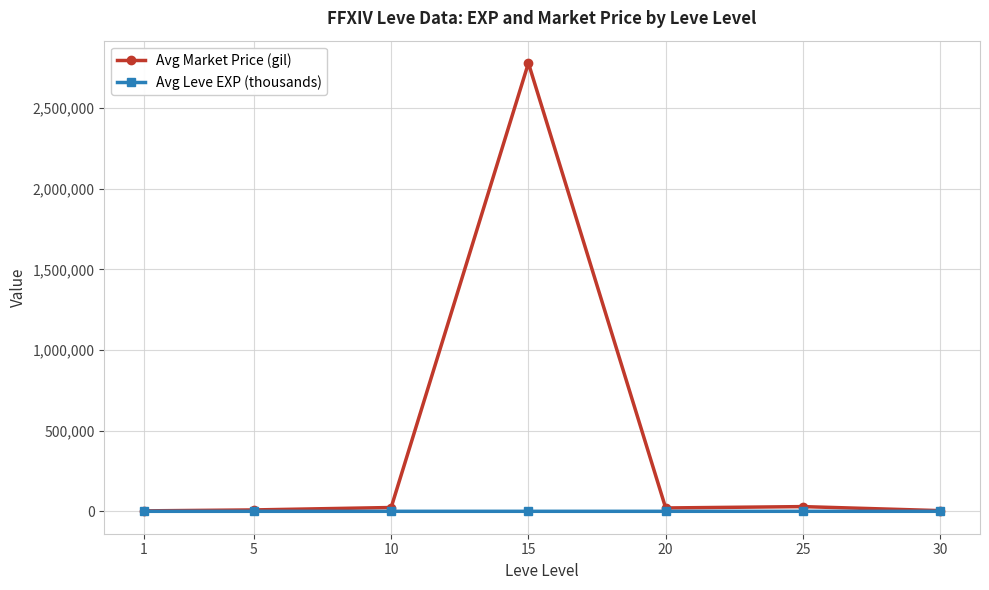

What is the difference between the Avg Leve EXP (thousands) values at 25 and 20?

11.3